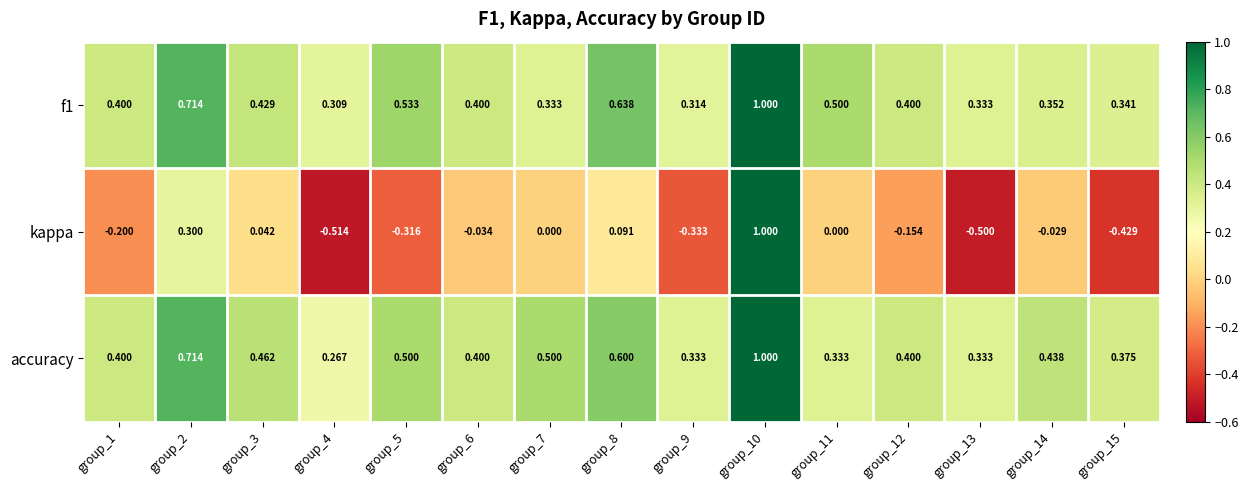

Which series has the largest total across all categories?

accuracy